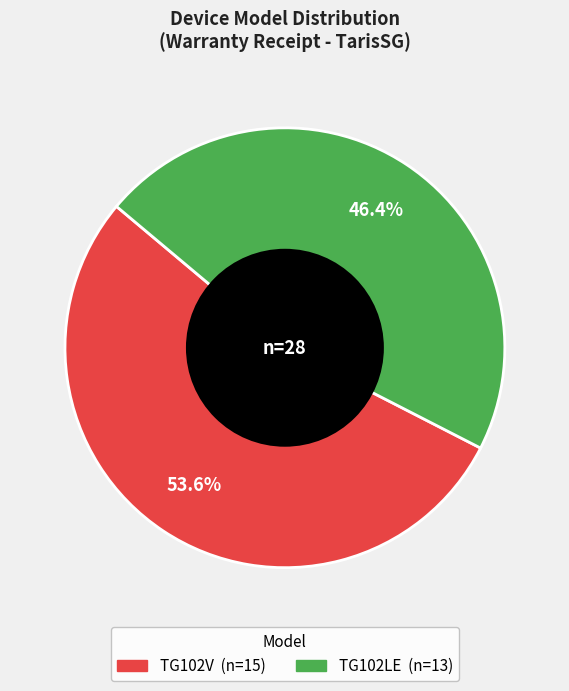

To the nearest percent, what is the average slice percentage?

50%